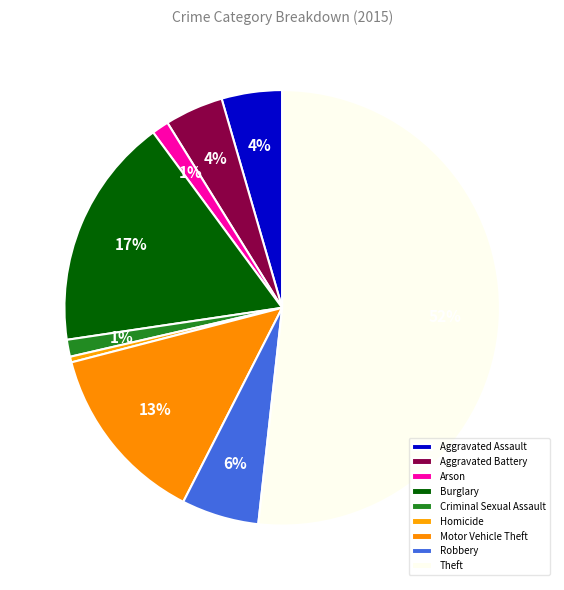

How many segments does this pie chart have?

9